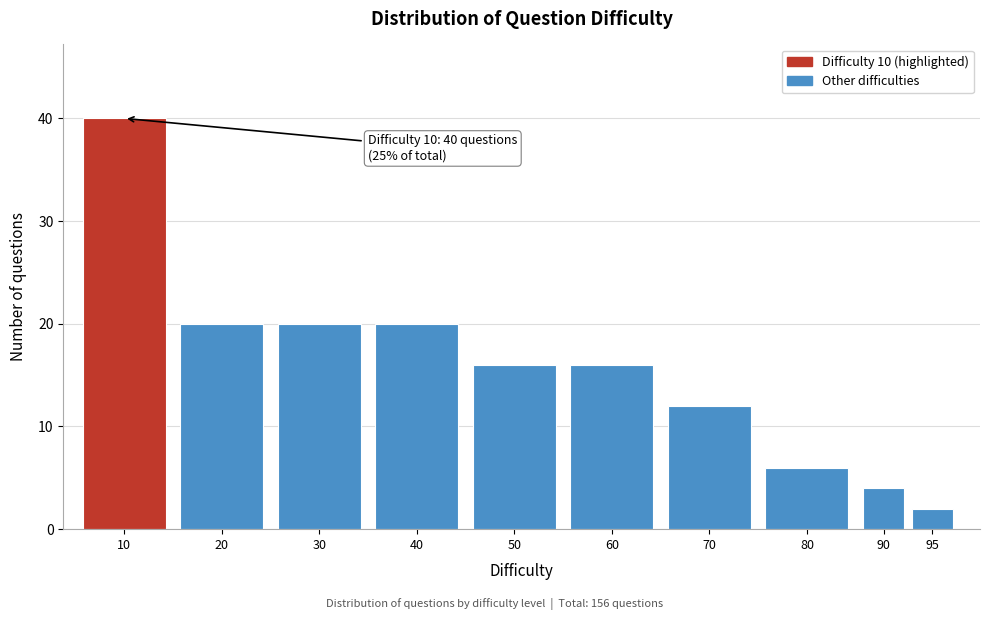

Reading left to right, transcribe all the data shown in this chart.

10=40	20=20	30=20	40=20	50=16	60=16	70=12	80=6	90=4	95=2